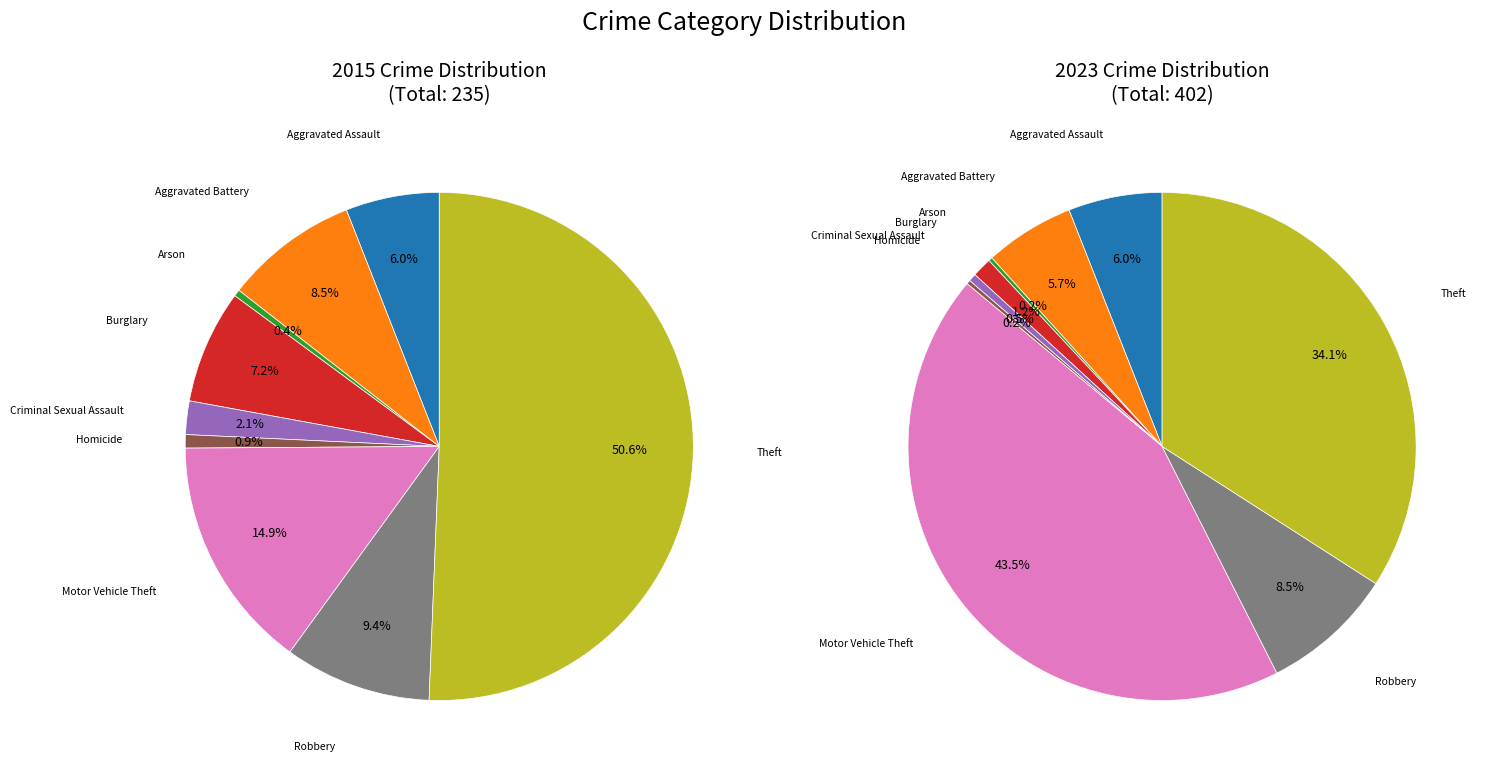

How many segments does this pie chart have?

9